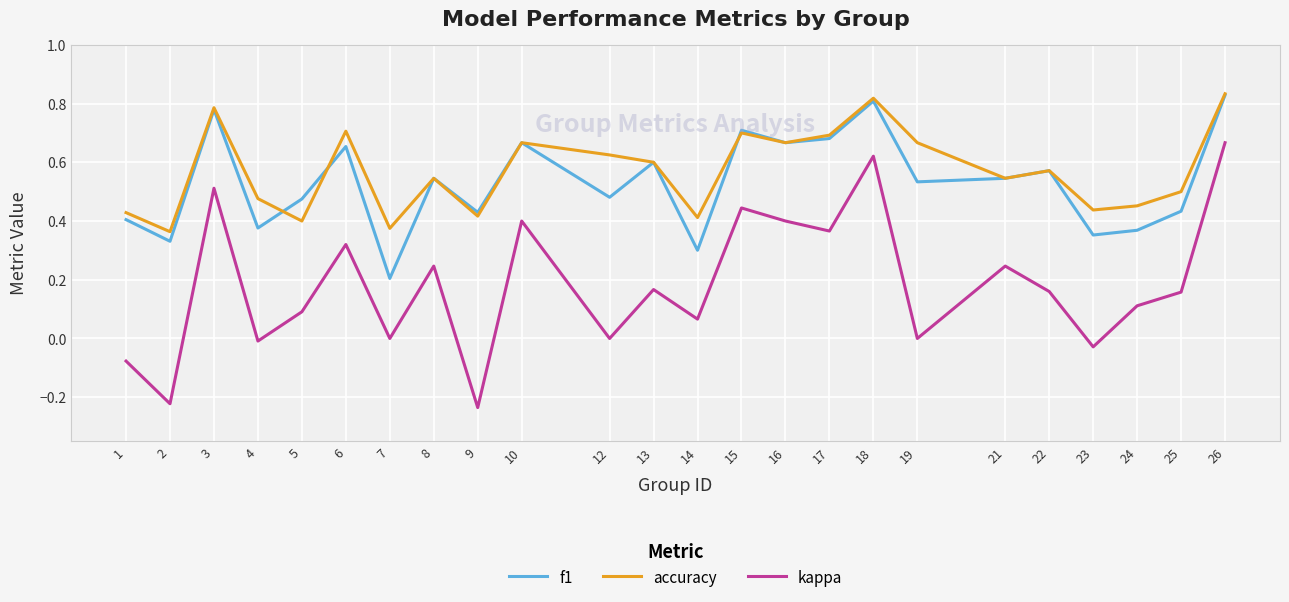

At which label does f1 reach its peak?

26